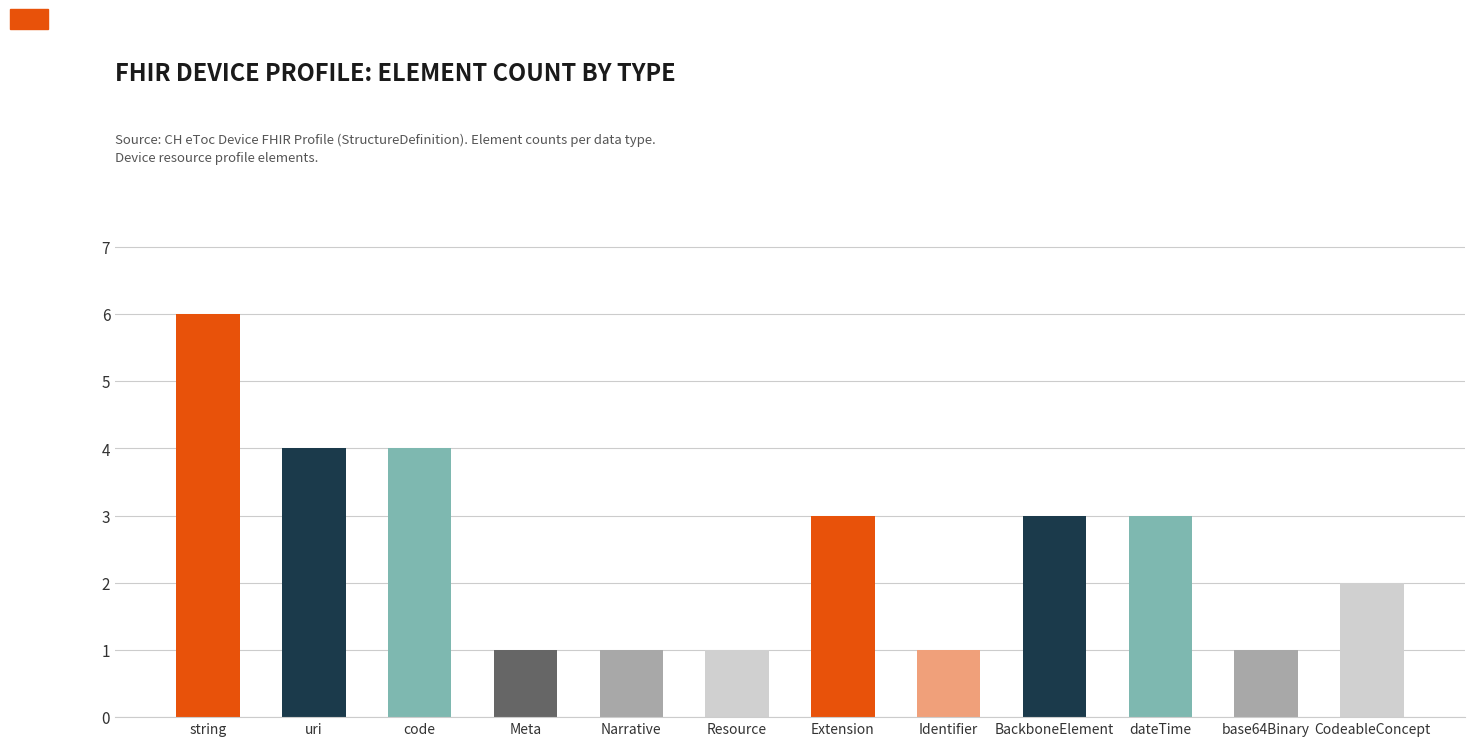

How many categories are shown in the chart?

12